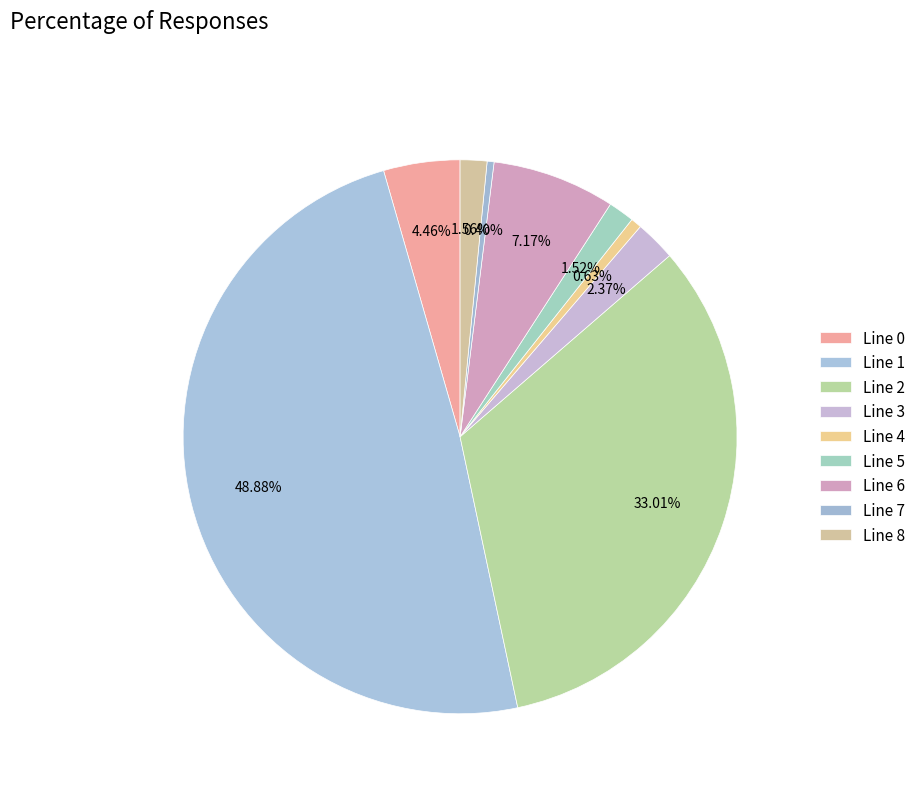

How many segments does this pie chart have?

9